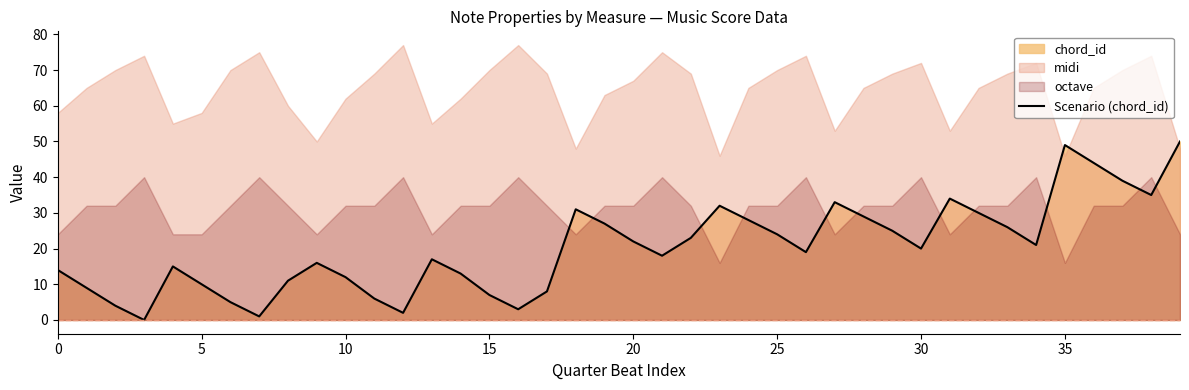

What is the value of the 29th point from the left?

29